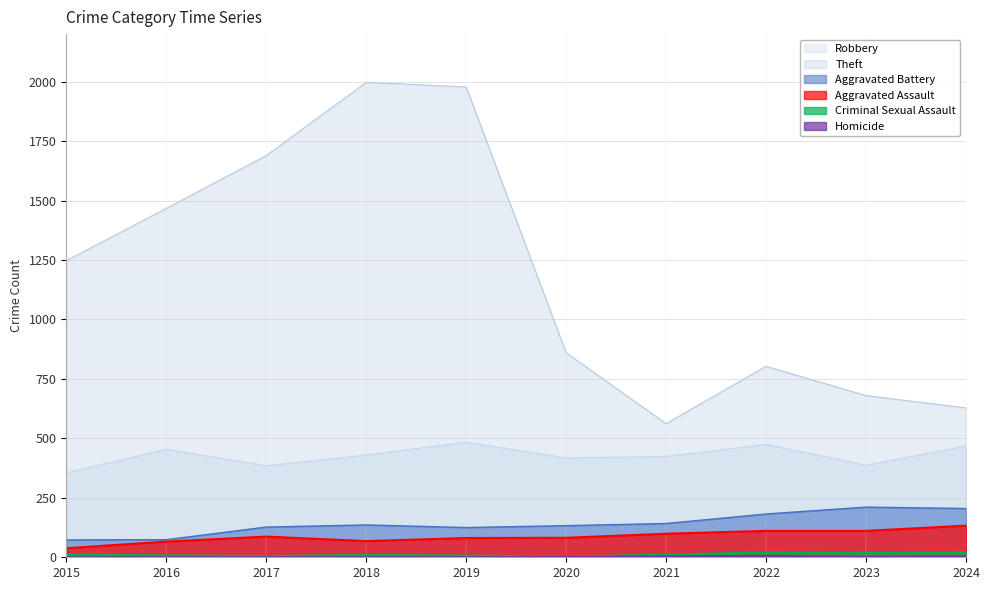

What is the difference between the maximum and second lowest values in the Aggravated Battery series?

137